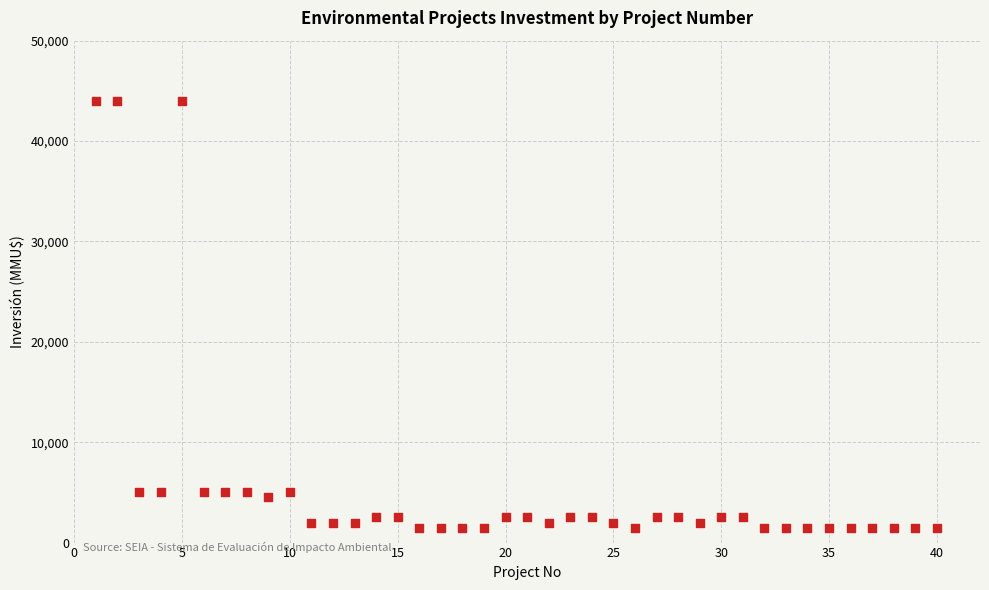

What is the range of X values (max minus min)?

39